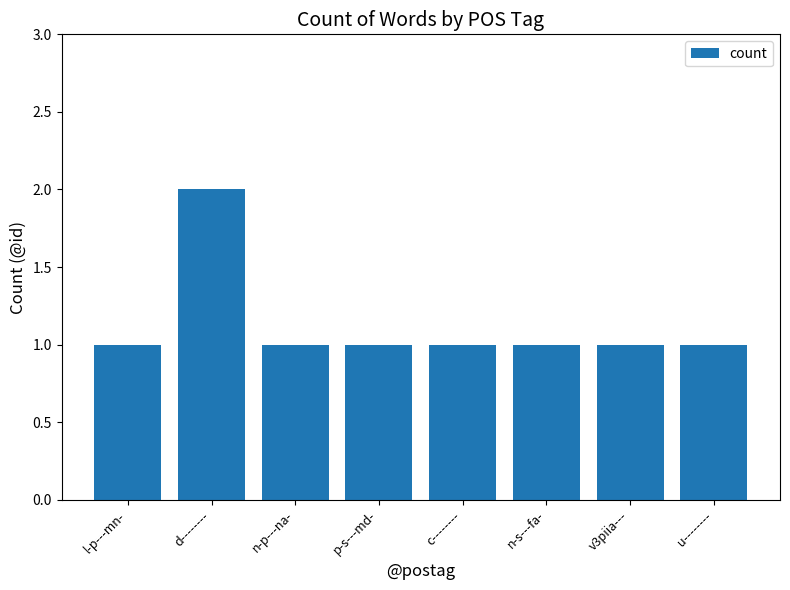

Which label corresponds to the largest value in the chart?

d--------